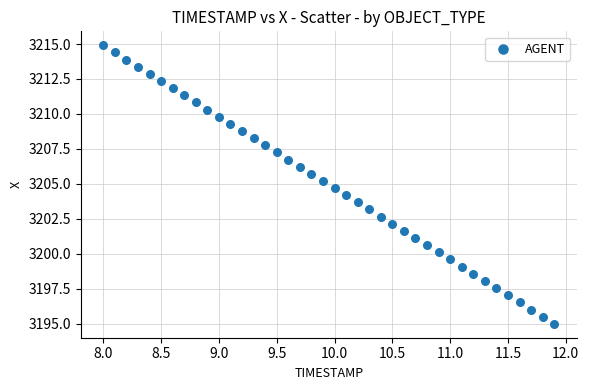

What is the range of X values (max minus min)?

3.9